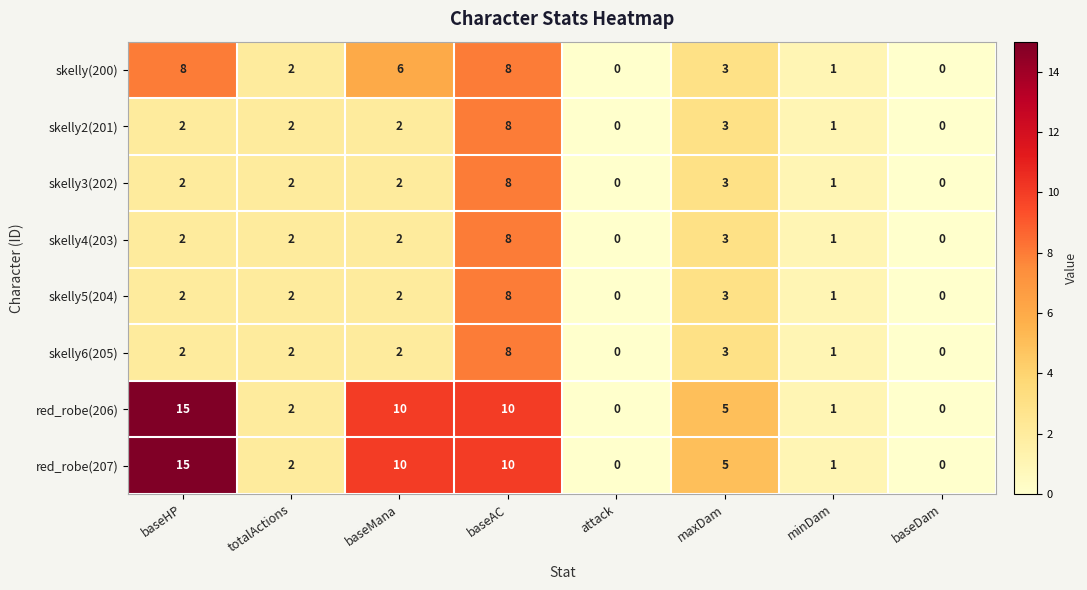

What value does the red_robe(207) series have at baseAC, to the nearest 5?

10